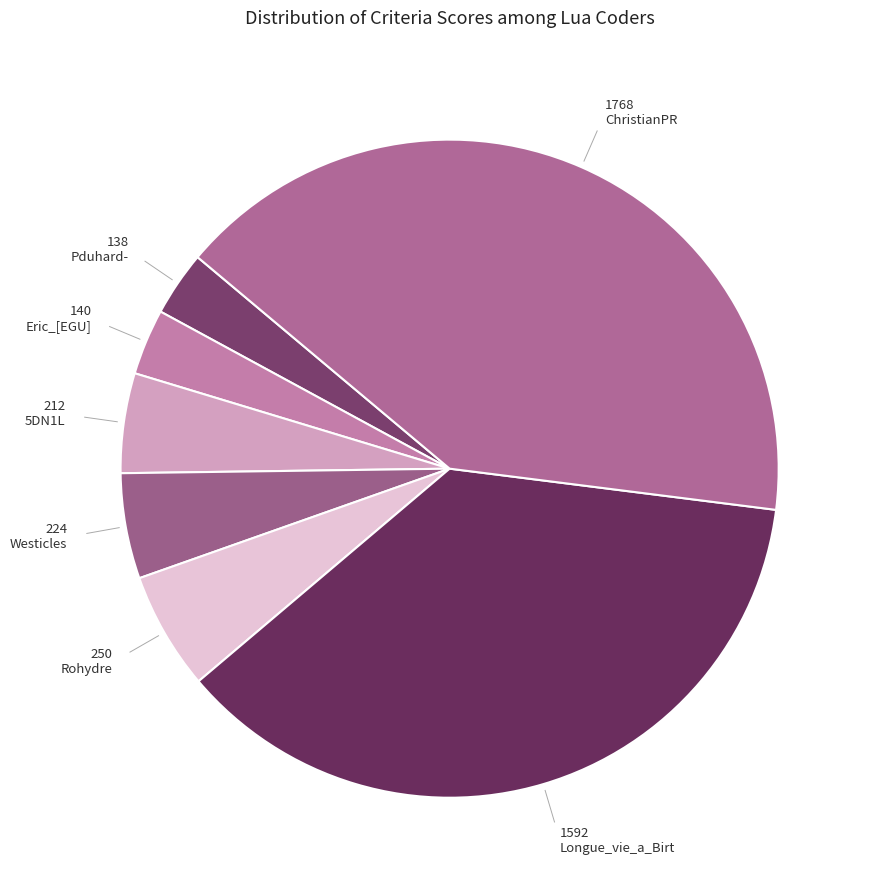

Which has a higher value, ChristianPR or Rohydre?

ChristianPR